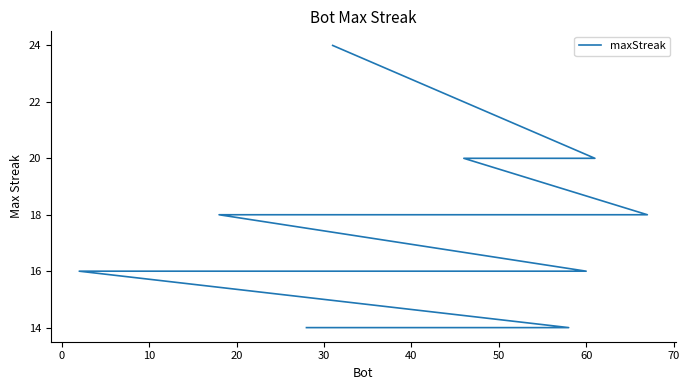

True or false: there are more than 0 points higher than both neighbors.

False